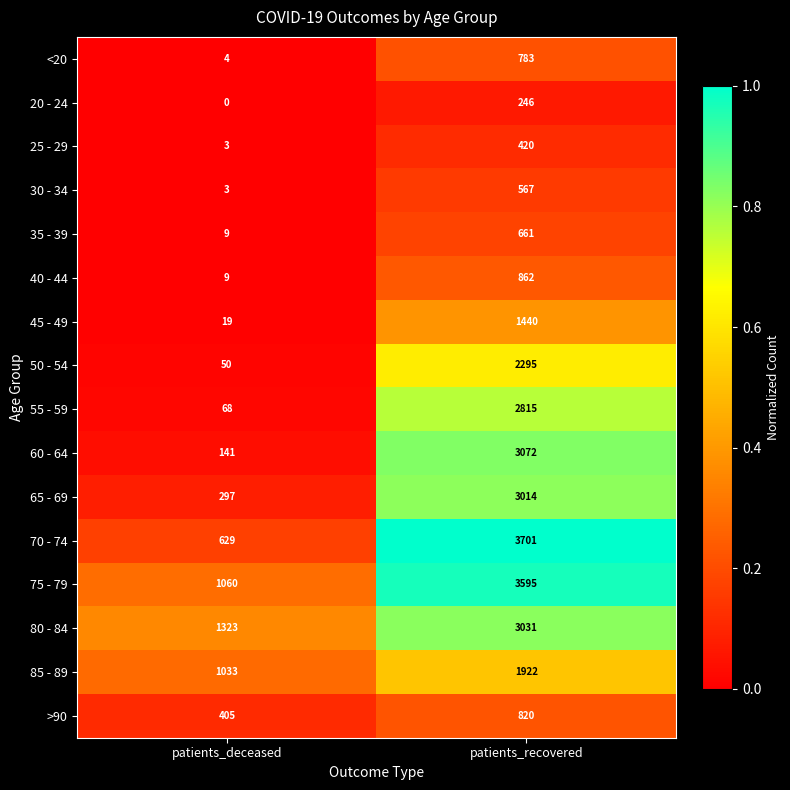

The value of 30 - 34 at patients_deceased is 2. True or false?

False